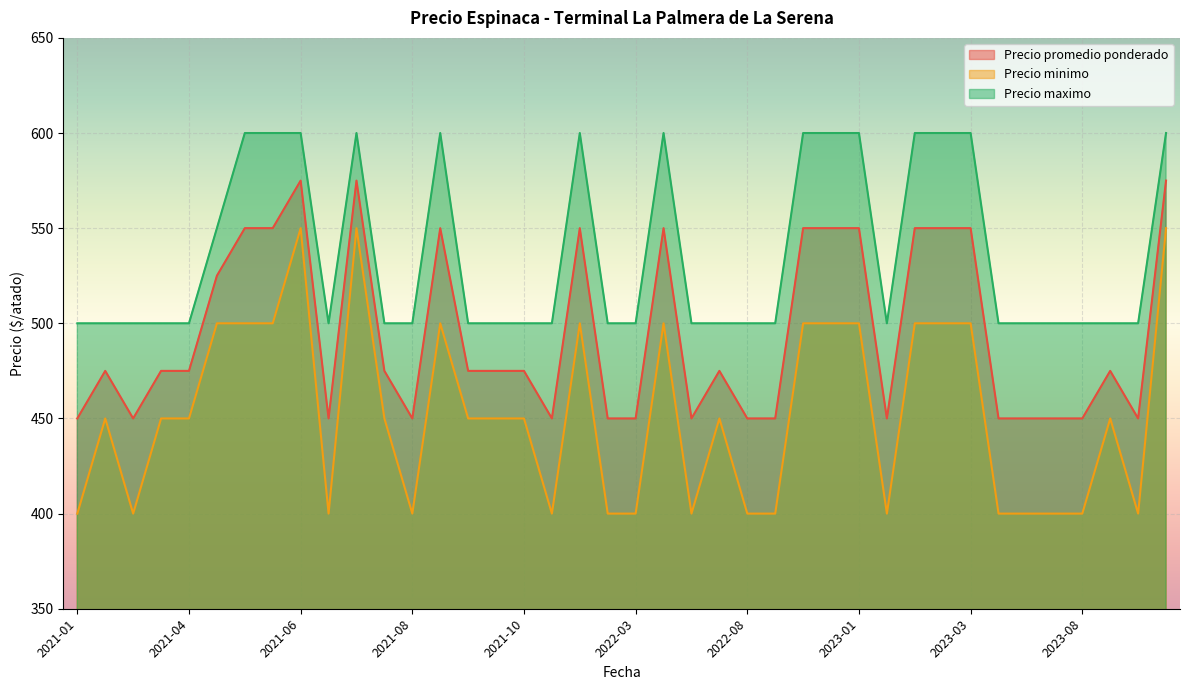

What is the label of the 21st point from the left?

2022-03